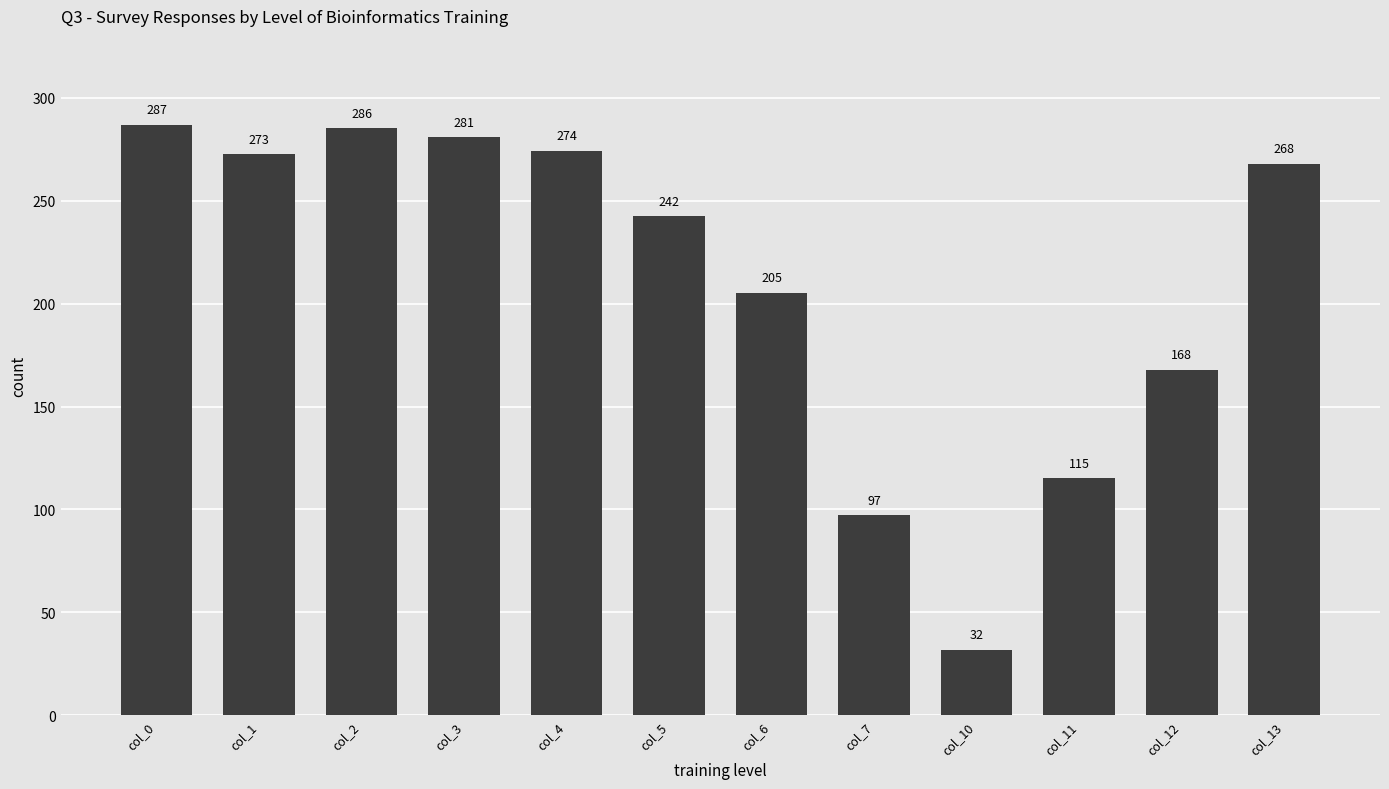

What is the value of the 10th bar from the left?

115.1